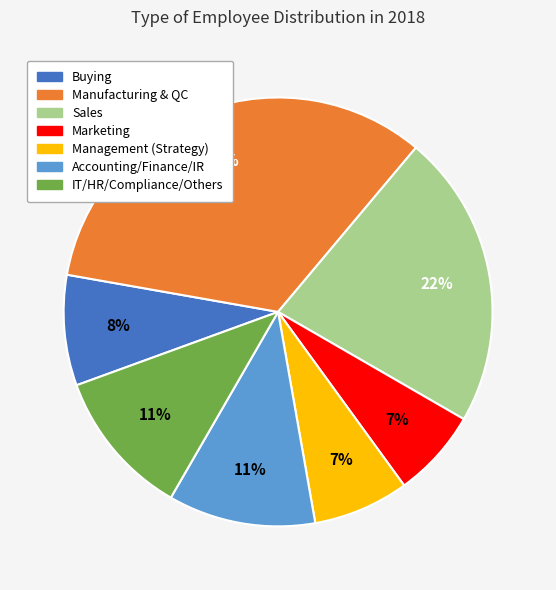

What is the ratio of the value at Accounting/Finance/IR to the value at Manufacturing & QC?

0.3